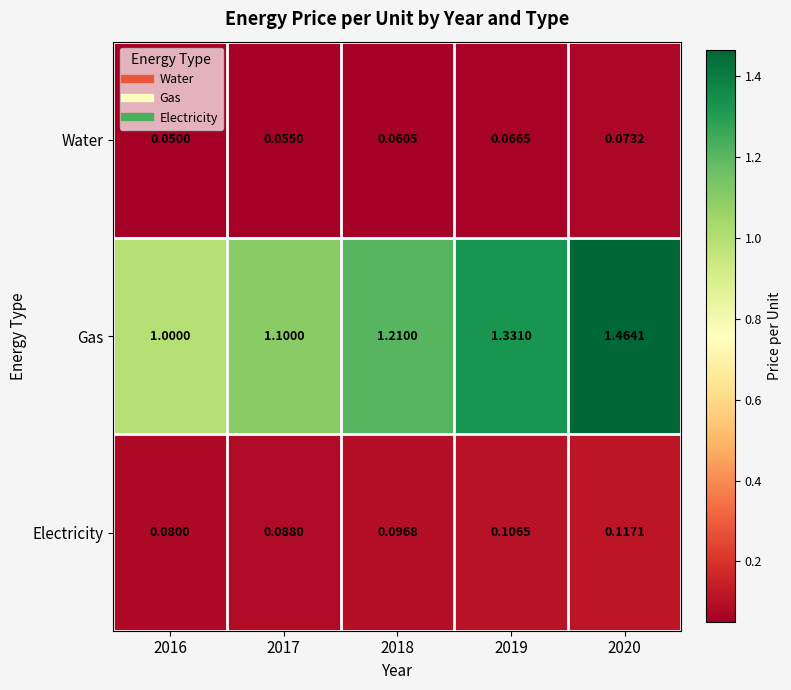

Is the value of Gas at 2019 greater than the value of Water at 2020?

Yes